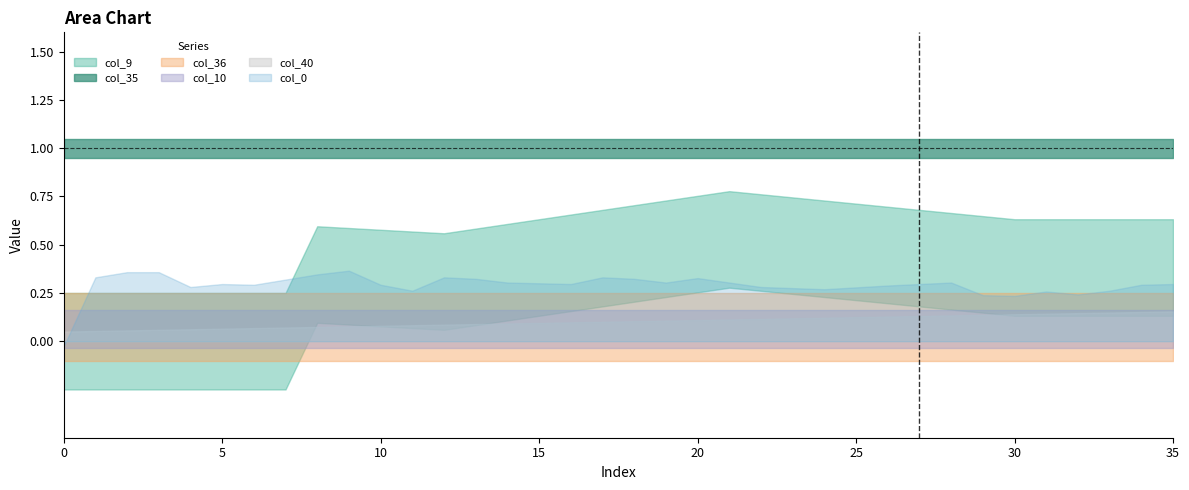

Reading left to right, transcribe all the data shown in this chart.

col_40: 0=0.0	1=0.0	2=0.0	3=0.0	4=0.0	5=0.0	6=0.0	7=0.0	8=0.0	9=0.0	10=0.0	11=0.0	12=0.0	13=0.0	14=0.0	15=0.0	16=0.0	17=0.1	18=0.1	19=0.1	20=0.1	21=0.1	22=0.1	23=0.1	24=0.1	25=0.1	26=0.1	27=0.1	28=0.1	29=0.1	30=0.1	31=0.1	32=0.1	33=0.1	34=0.1	35=0.1
col_10: 0=0.0	1=0.0	2=0.0	3=0.0	4=0.0	5=0.0	6=0.0	7=0.0	8=0.0	9=0.0	10=0.0	11=0.0	12=0.0	13=0.0	14=0.0	15=0.0	16=0.0	17=0.0	18=0.0	19=0.0	20=0.0	21=0.0	22=0.0	23=0.0	24=0.0	25=0.0	26=0.0	27=0.0	28=0.0	29=0.0	30=0.0	31=0.0	32=0.0	33=0.0	34=0.0	35=0.0
col_9: 0=0.0	1=0.0	2=0.0	3=0.0	4=0.0	5=0.0	6=0.0	7=0.0	8=0.3	9=0.3	10=0.3	11=0.3	12=0.3	13=0.3	14=0.4	15=0.4	16=0.4	17=0.4	18=0.5	19=0.5	20=0.5	21=0.5	22=0.5	23=0.5	24=0.5	25=0.5	26=0.4	27=0.4	28=0.4	29=0.4	30=0.4	31=0.4	32=0.4	33=0.4	34=0.4	35=0.4
col_35: 0=1.0	1=1.0	2=1.0	3=1.0	4=1.0	5=1.0	6=1.0	7=1.0	8=1.0	9=1.0	10=1.0	11=1.0	12=1.0	13=1.0	14=1.0	15=1.0	16=1.0	17=1.0	18=1.0	19=1.0	20=1.0	21=1.0	22=1.0	23=1.0	24=1.0	25=1.0	26=1.0	27=1.0	28=1.0	29=1.0	30=1.0	31=1.0	32=1.0	33=1.0	34=1.0	35=1.0
col_36: 0=0.0	1=0.0	2=0.0	3=0.0	4=0.0	5=0.0	6=0.0	7=0.0	8=0.0	9=0.0	10=0.0	11=0.0	12=0.0	13=0.0	14=0.0	15=0.0	16=0.0	17=0.0	18=0.0	19=0.0	20=0.0	21=0.0	22=0.0	23=0.0	24=0.0	25=0.0	26=0.0	27=0.0	28=0.0	29=0.0	30=0.0	31=0.0	32=0.0	33=0.0	34=0.0	35=0.0
col_0: 0=-0.1	1=0.3	2=0.3	3=0.3	4=0.2	5=0.2	6=0.2	7=0.3	8=0.3	9=0.3	10=0.2	11=0.2	12=0.3	13=0.3	14=0.3	15=0.2	16=0.2	17=0.3	18=0.3	19=0.3	20=0.3	21=0.3	22=0.2	23=0.2	24=0.2	25=0.2	26=0.2	27=0.2	28=0.3	29=0.2	30=0.2	31=0.2	32=0.2	33=0.2	34=0.2	35=0.2